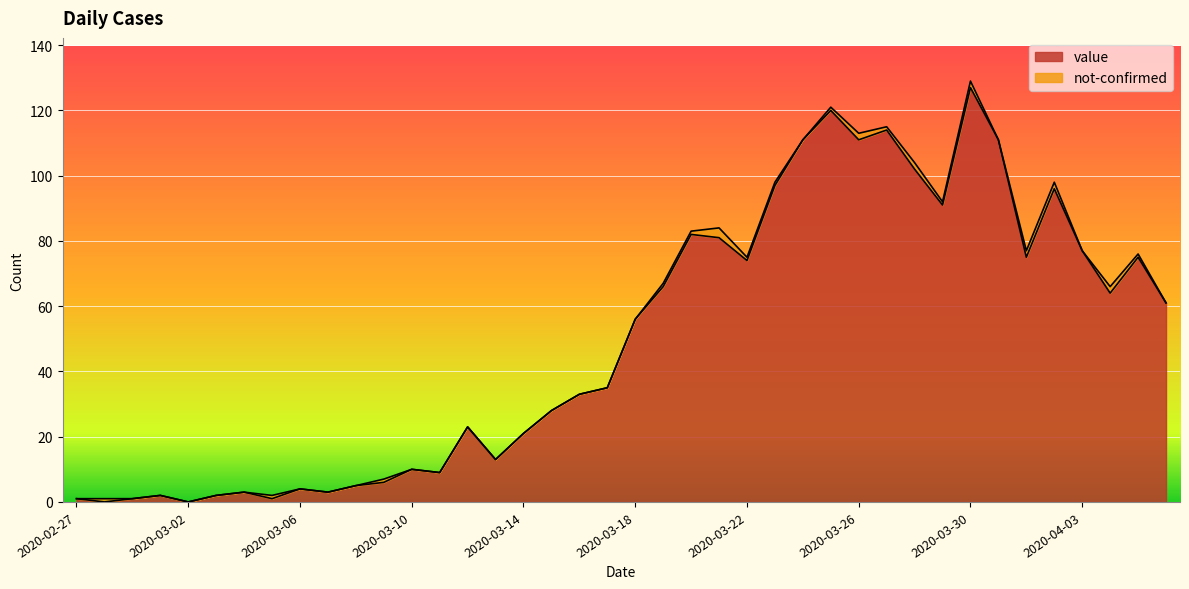

Where is the first local maximum?

2020-03-01